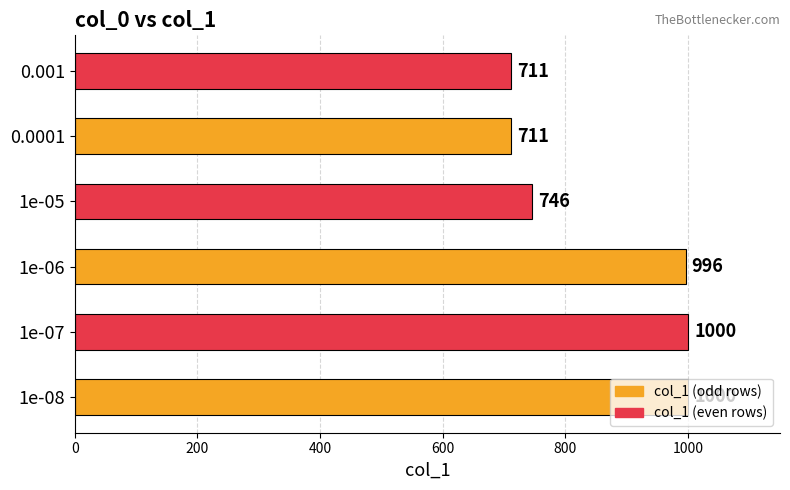

What is the average value?

861